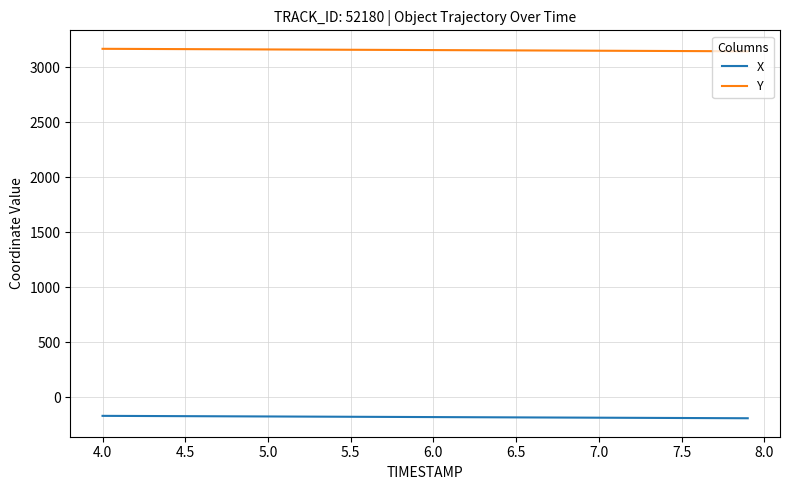

Rank the series by their maximum value, from lowest to highest.

X, Y